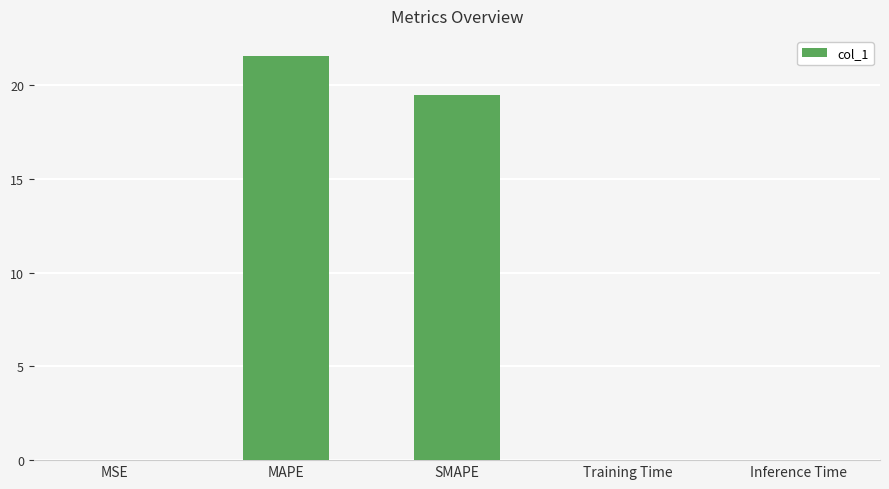

What is the sum of all values?

41.0